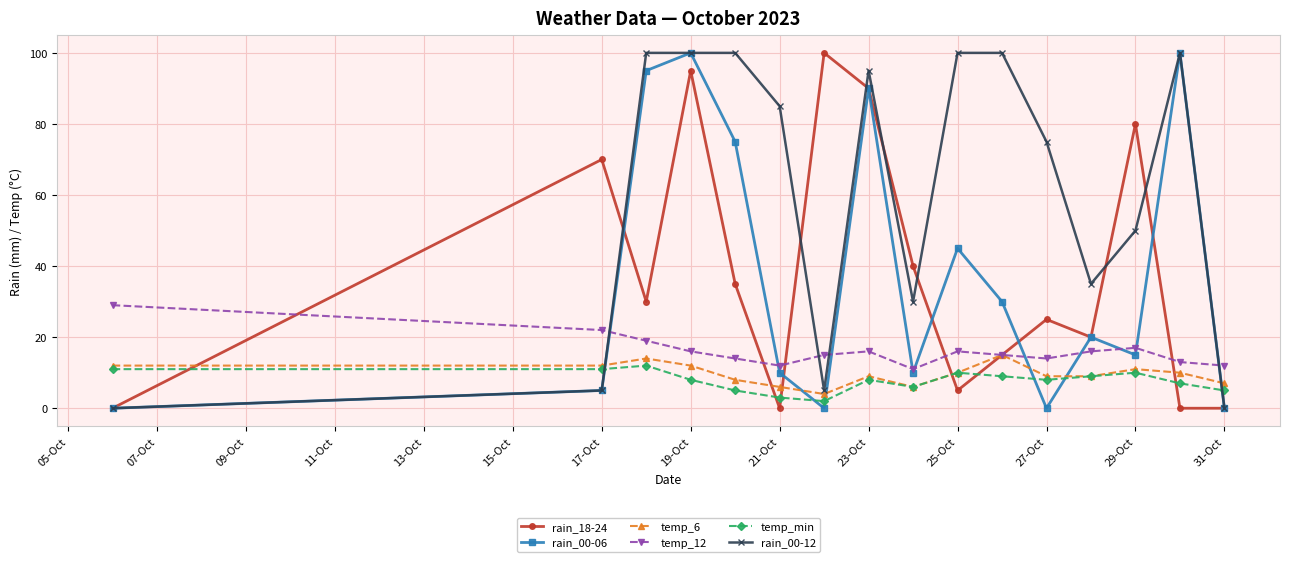

What is the highest value of the temp_min series?

12